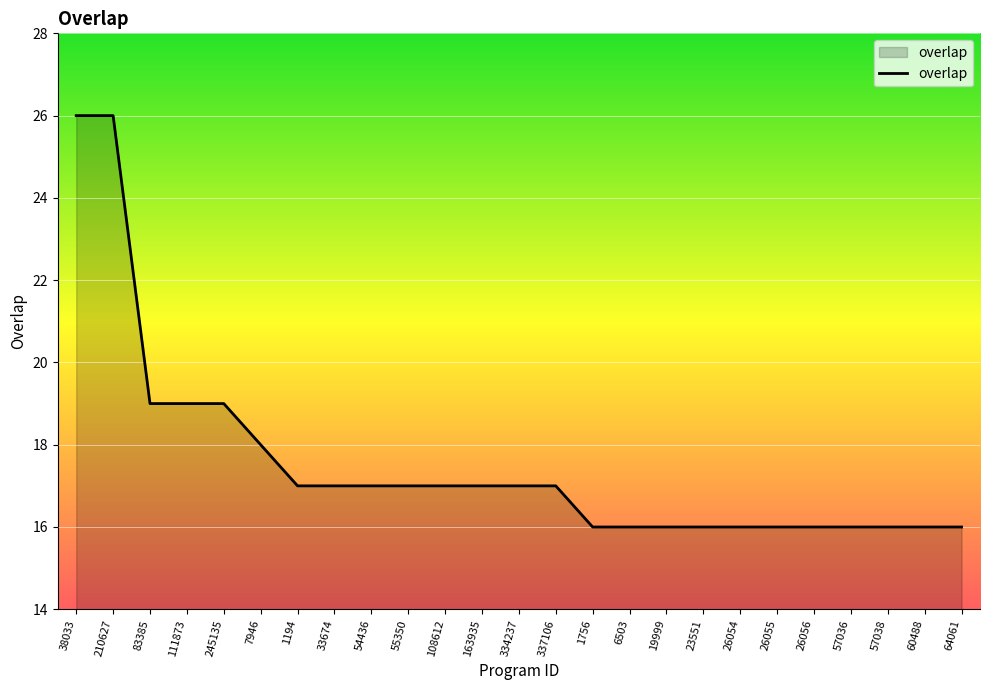

What position from the left is 1194?

7